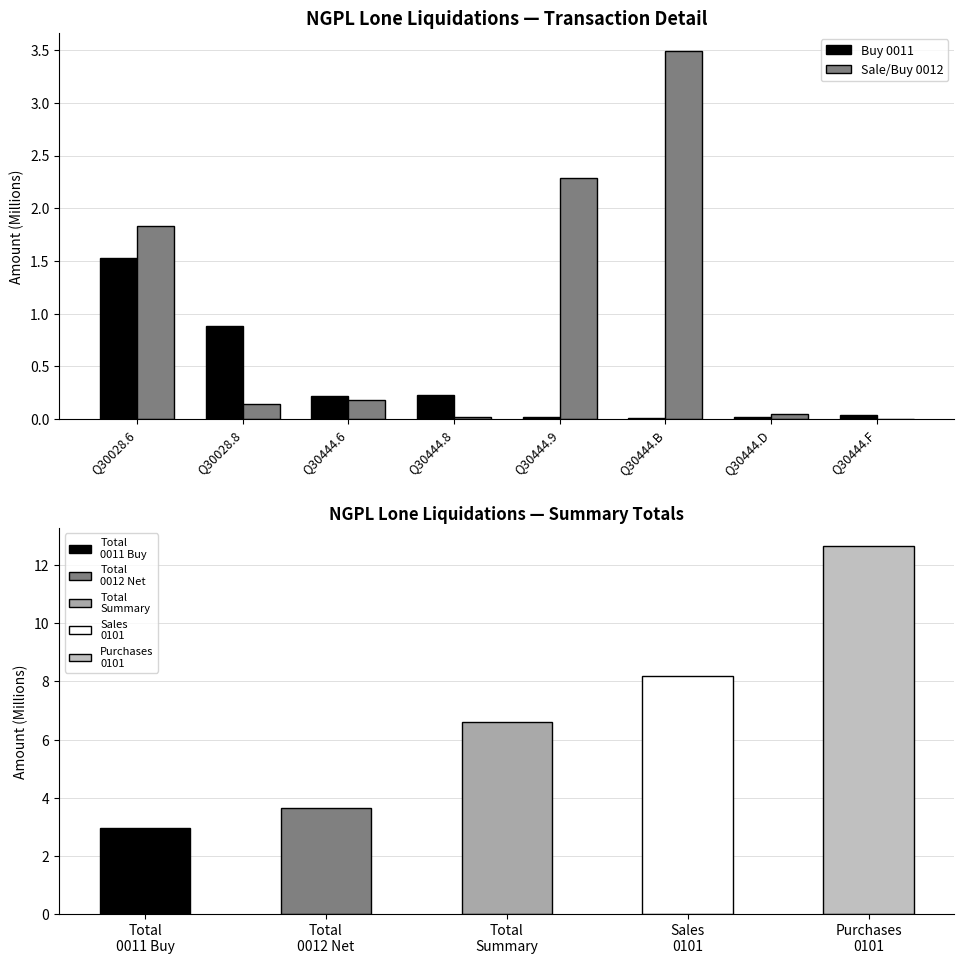

Which series has the largest range (max minus min)?

Sale/Buy 0012